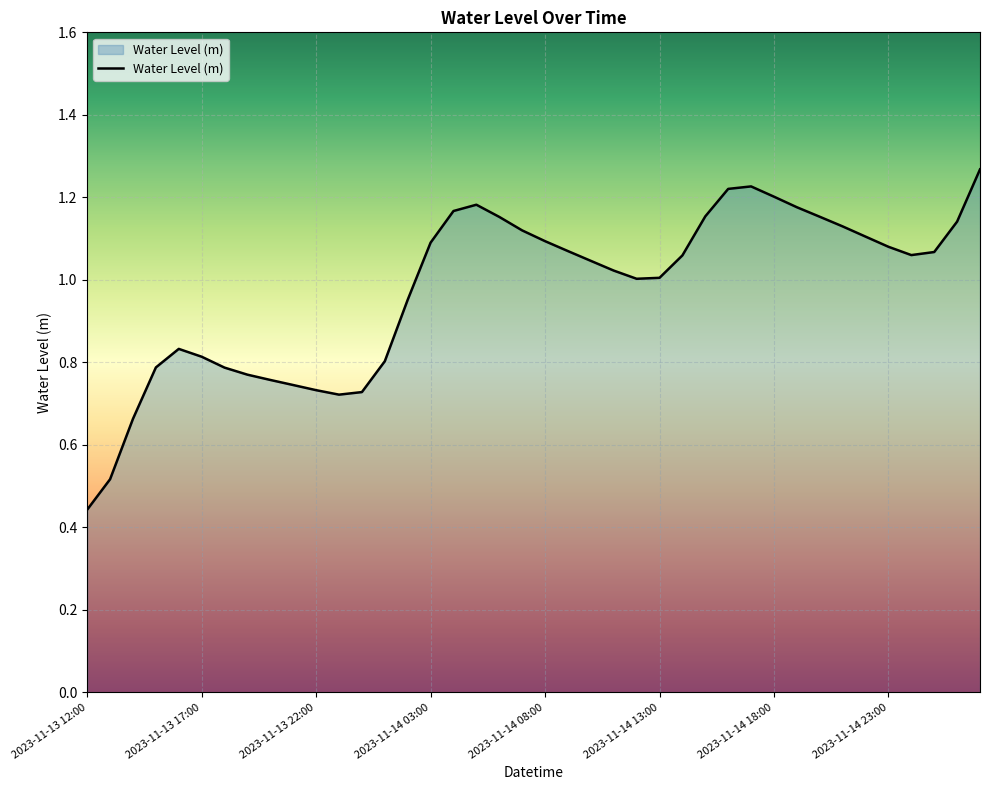

How many lines are shown in the chart?

1